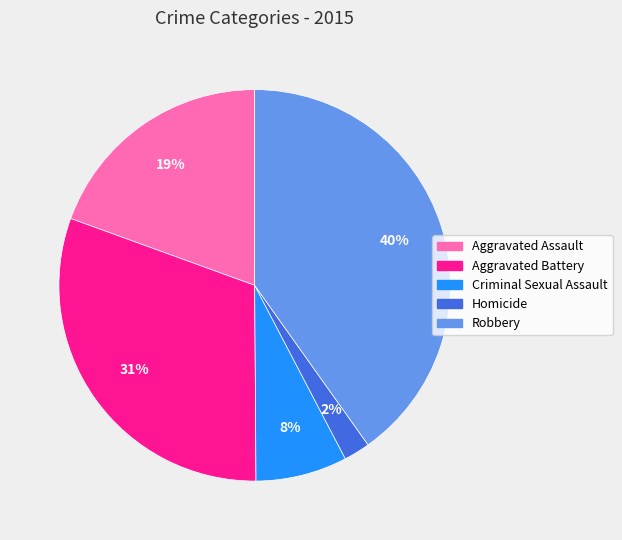

To the nearest percent, what is the difference between the Homicide and Aggravated Assault slice percentages?

17%